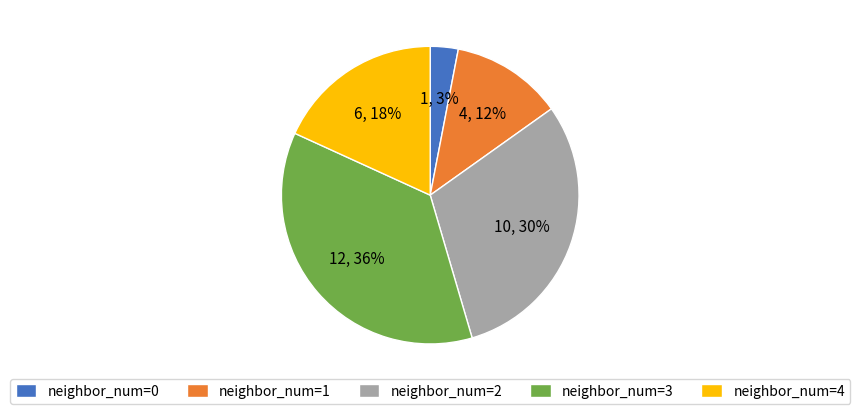

The neighbor_num=3 slice represents 36% of the pie. True or false?

True